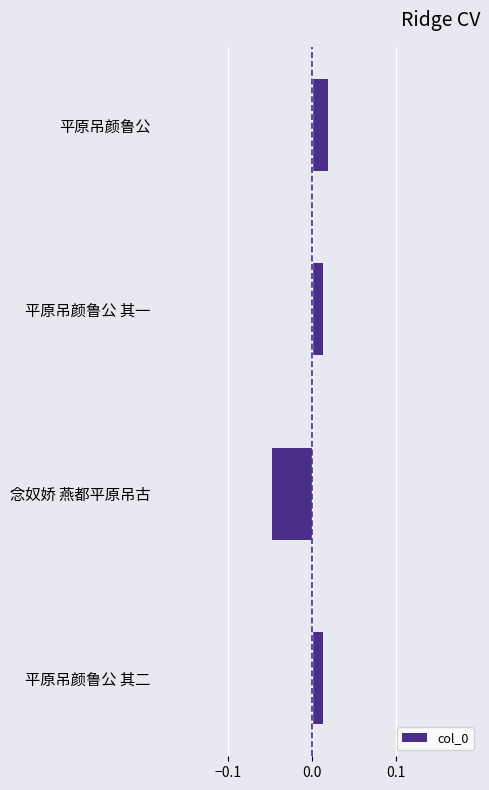

How many negative values are there?

1